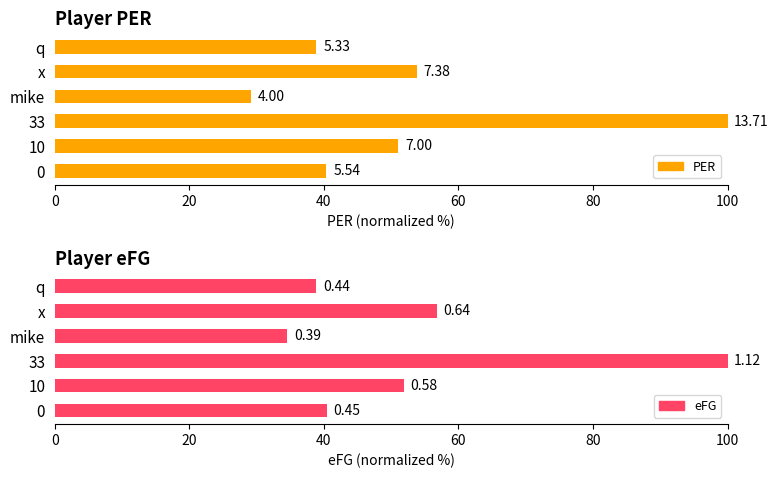

What is the value of the PER bar at the 6th from the left?

38.9